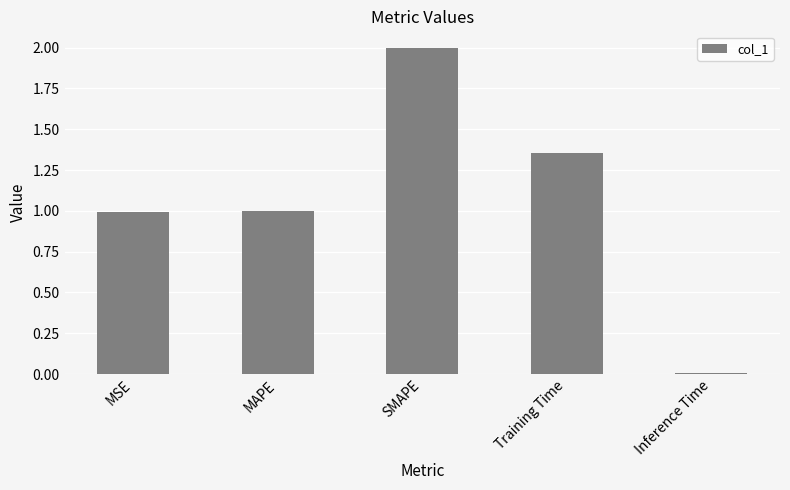

How many series are shown in this chart?

1